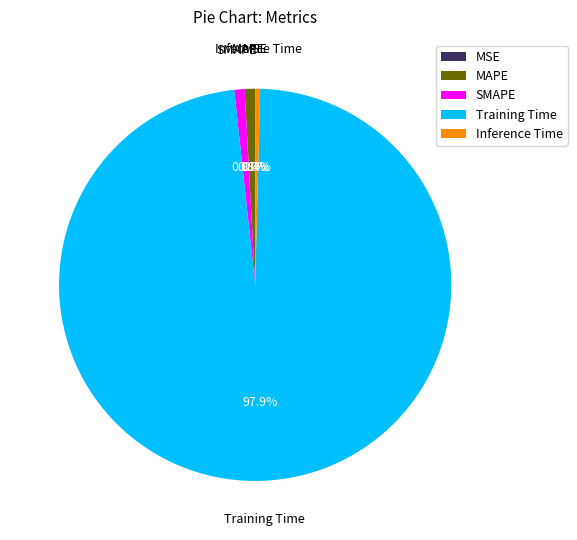

What is the largest slice in the pie chart?

Training Time